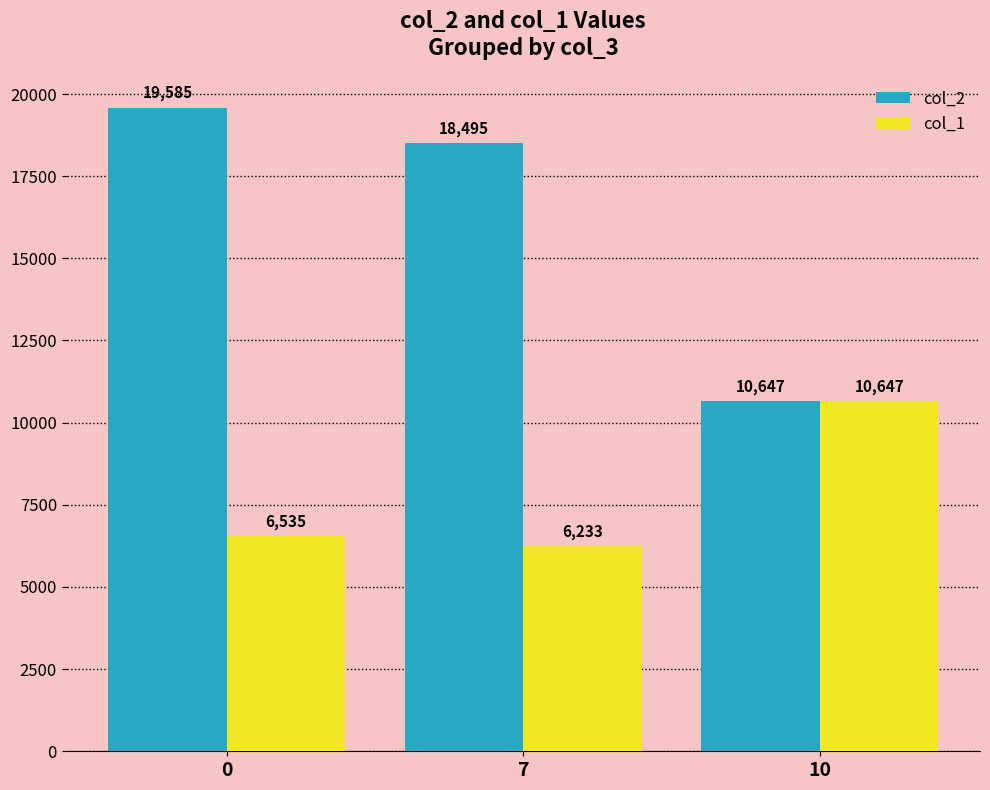

True or false: col_2 has a value of 10647.0 at 10.

True